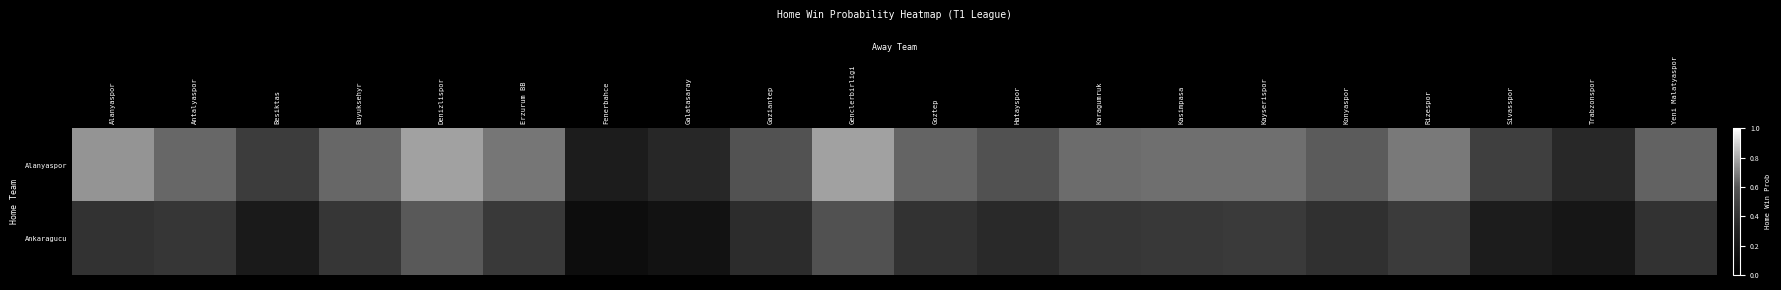

Between Gaziantep and Sivasspor, which series saw the biggest shift?

Alanyaspor